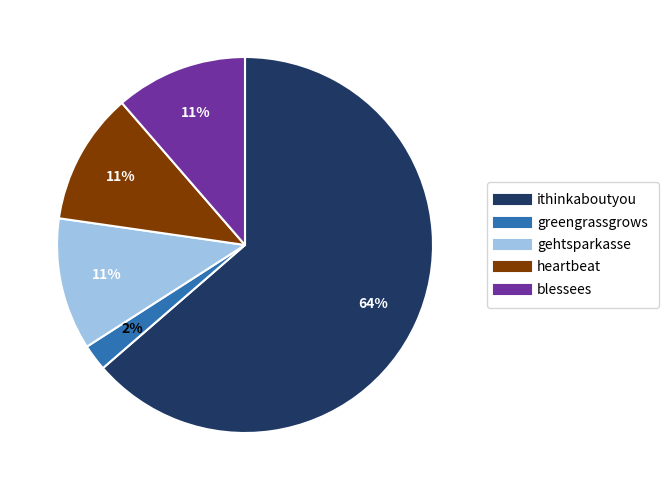

The blessees slice represents 1% of the pie. True or false?

False